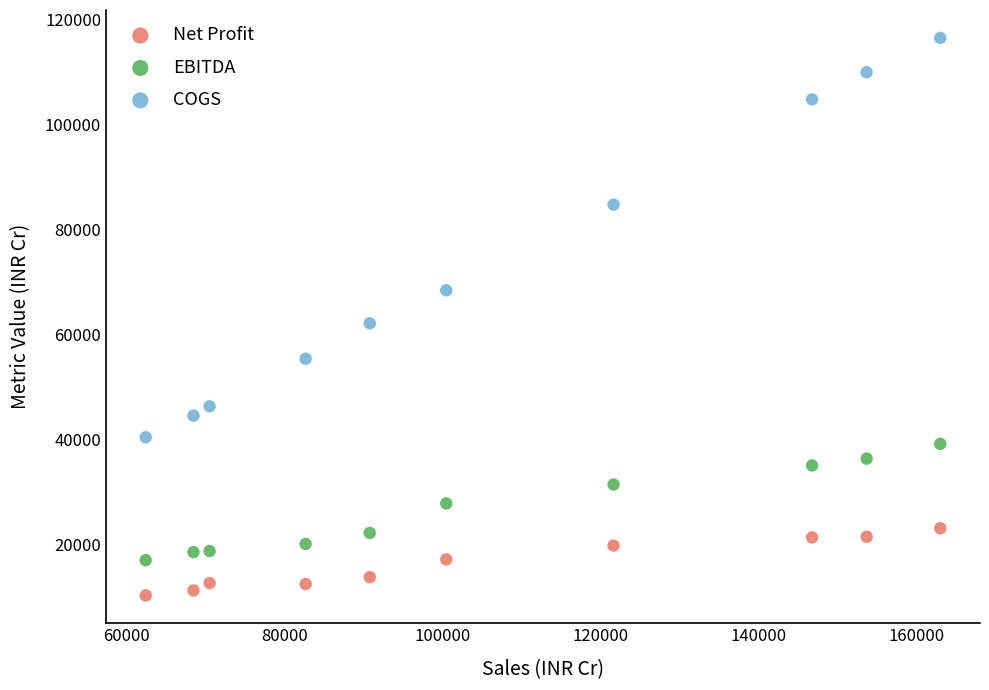

Across all data points, what is the range of X values (max minus min)?

100549